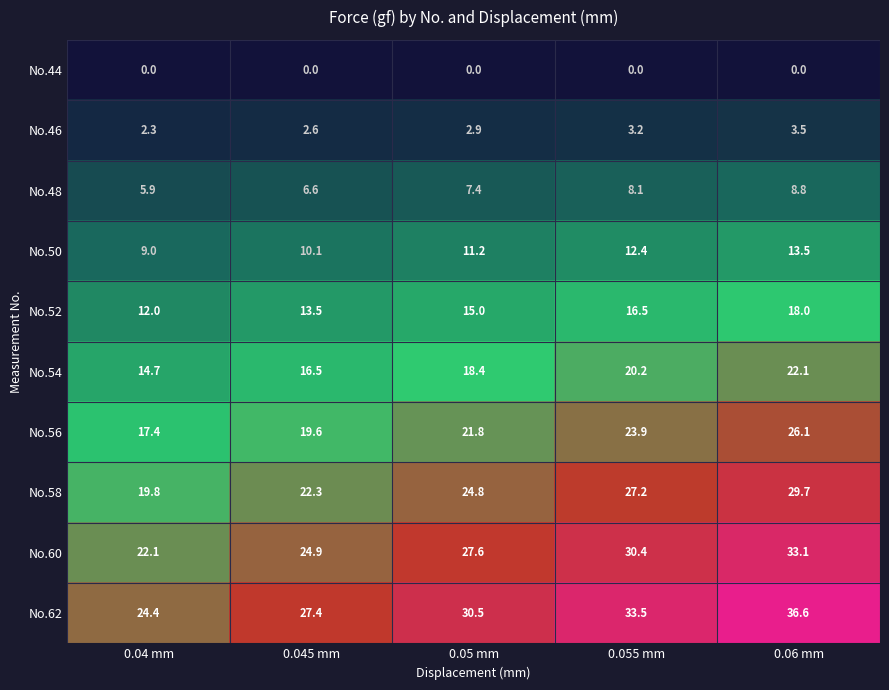

What is the total value across all series at 0.06 mm?

191.4